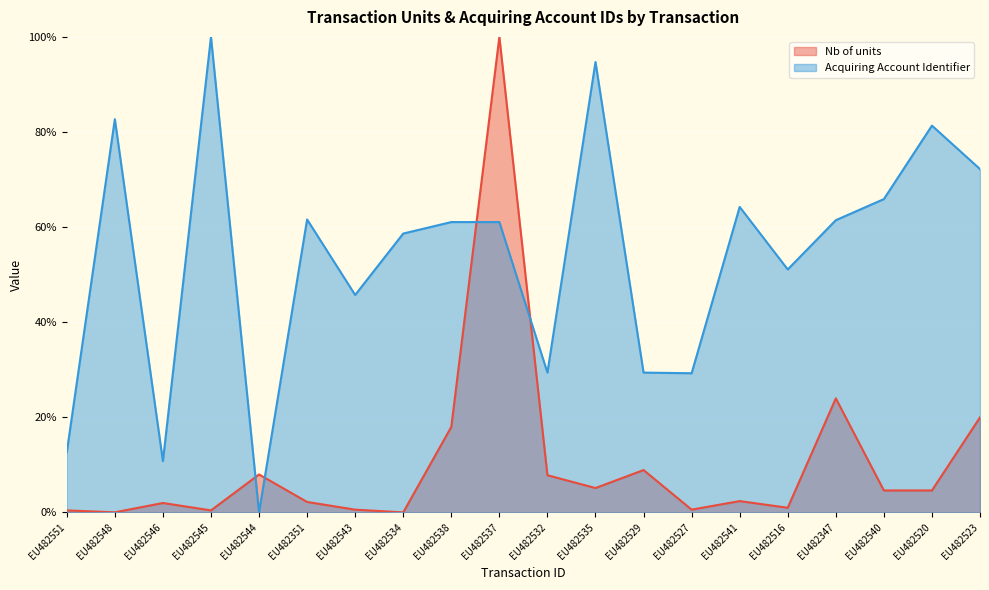

Which category has the highest value in the Nb of units series?

EU482537